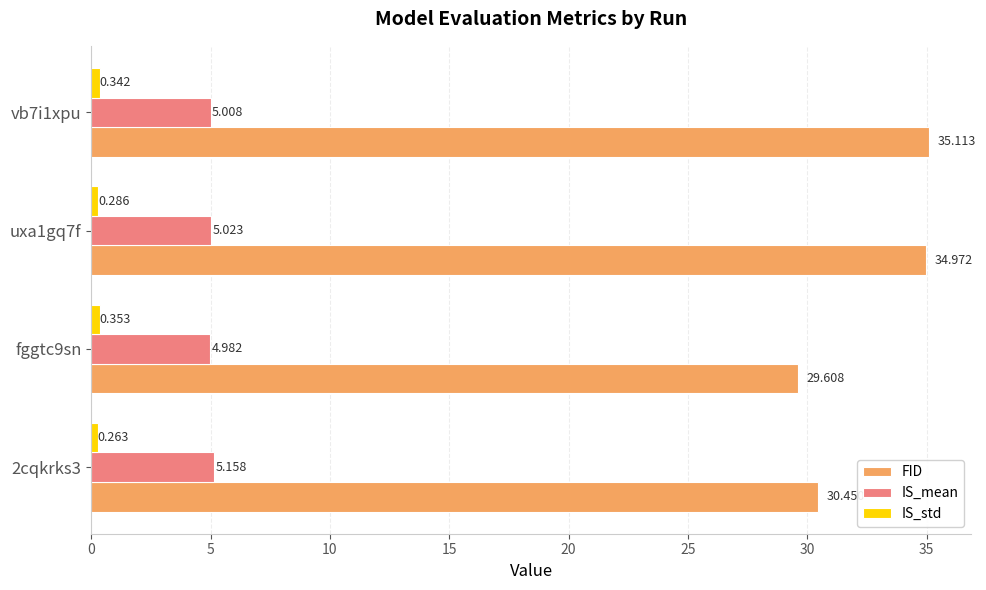

Which series has the largest total across all categories?

FID